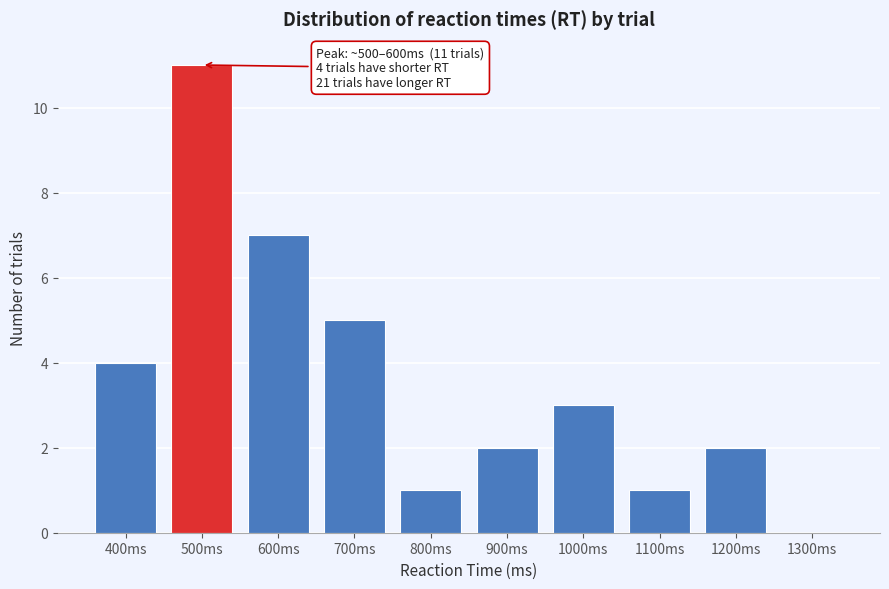

Reading left to right, transcribe all the data shown in this chart.

400ms=4	500ms=11	600ms=7	700ms=5	800ms=1	900ms=2	1000ms=3	1100ms=1	1200ms=2	1300ms=0